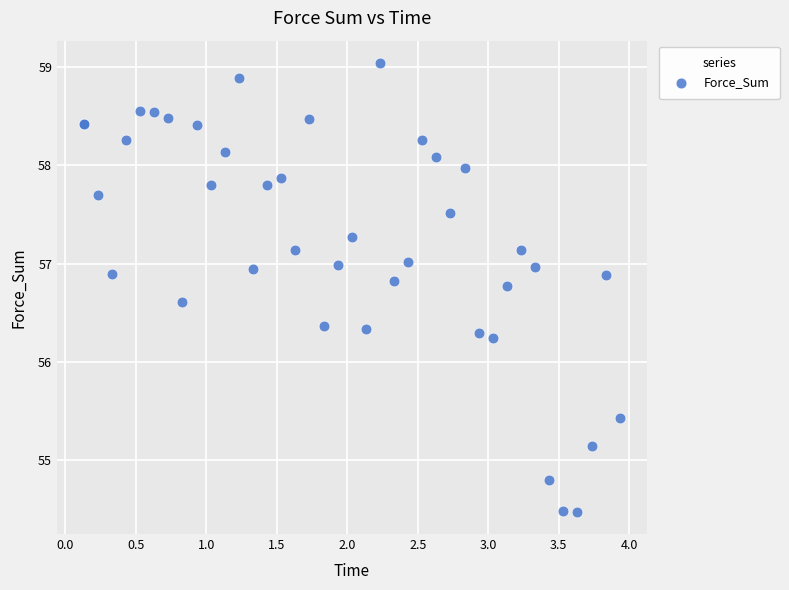

What Y value in the scatter plot is closest to 56?

56.2